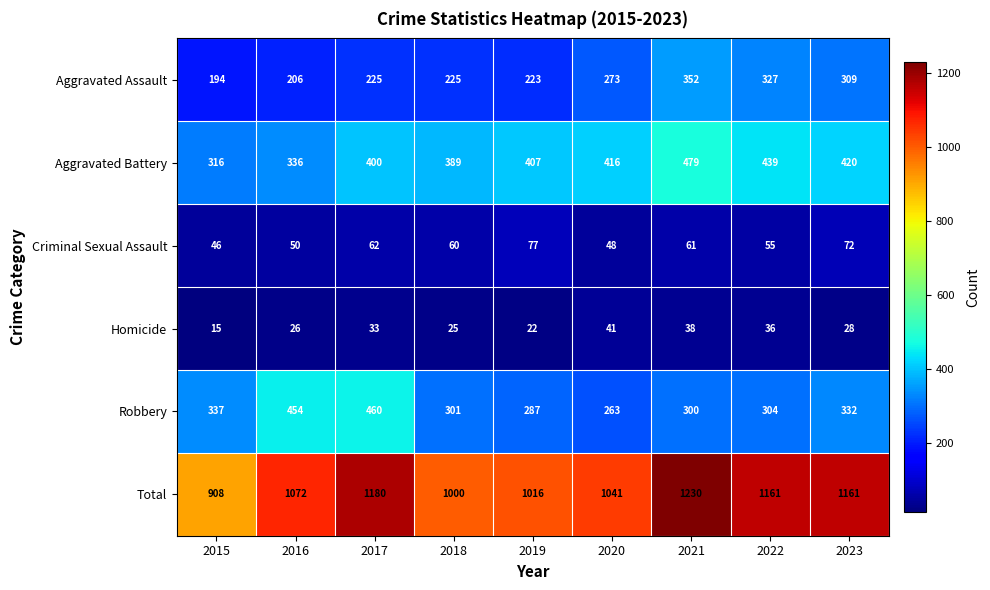

Count the number of data series in this chart.

6